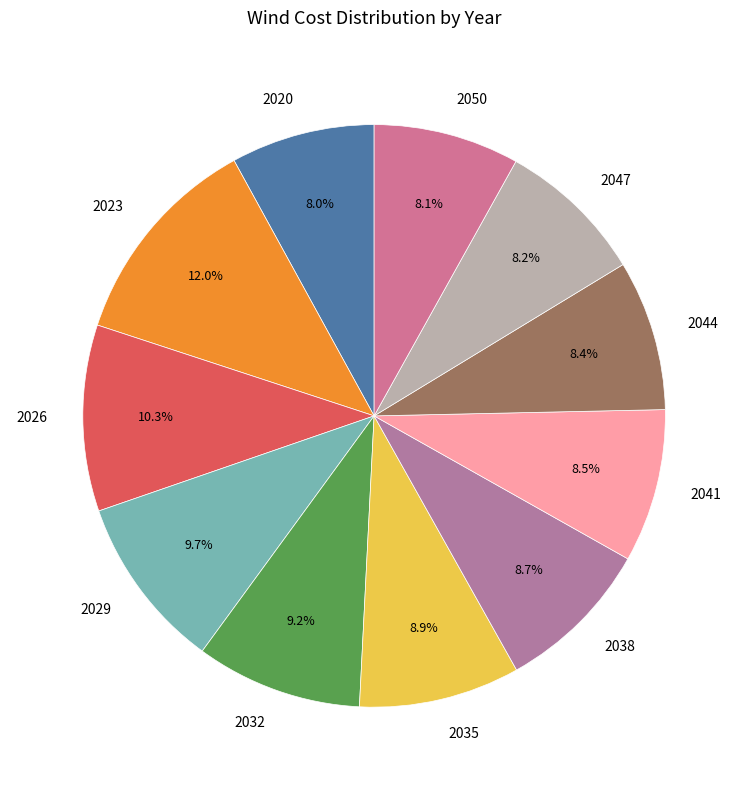

Is it true that 2020 is 18% of the pie?

False